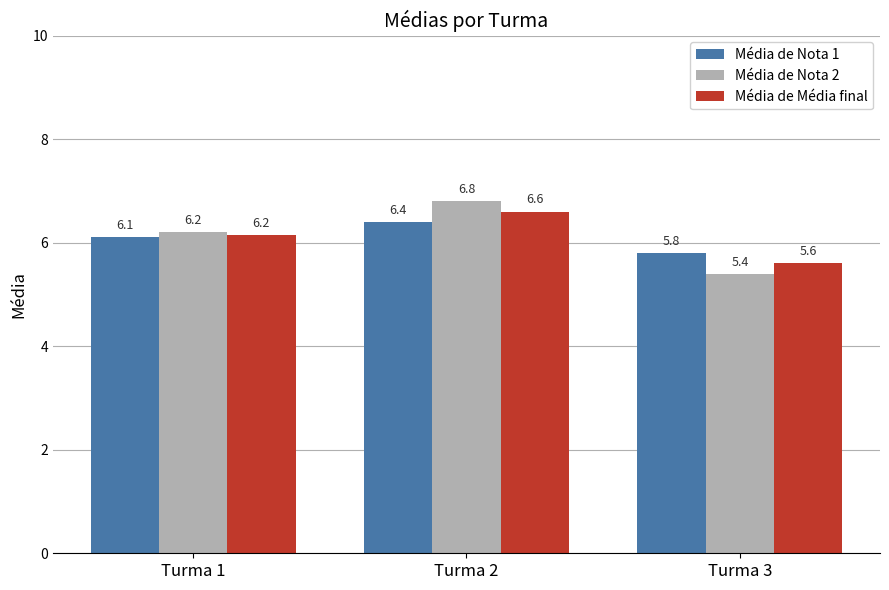

Which series changed the most between Turma 1 and Turma 2?

Média de Nota 2